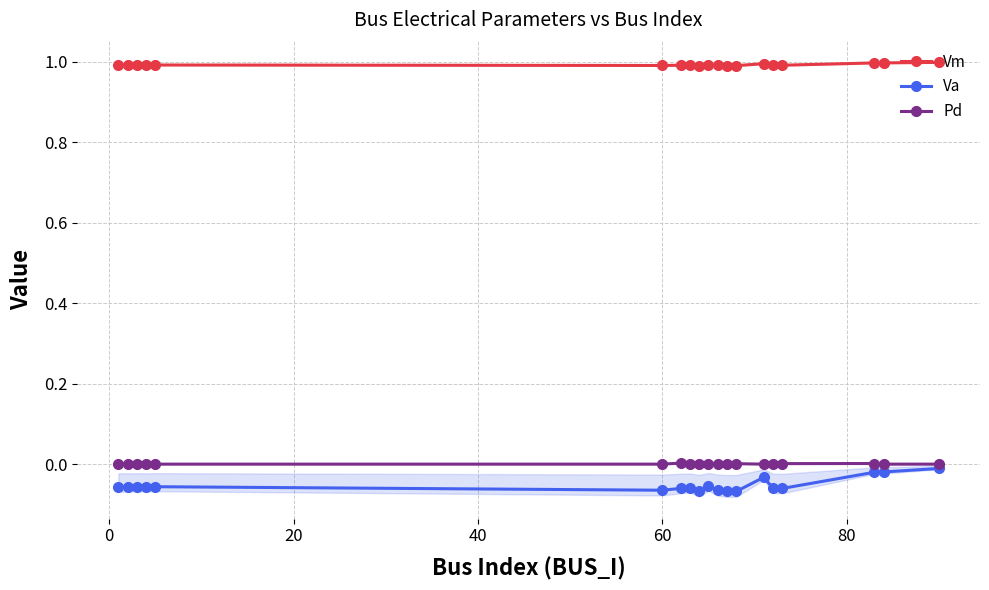

How many lines are shown in the chart?

3